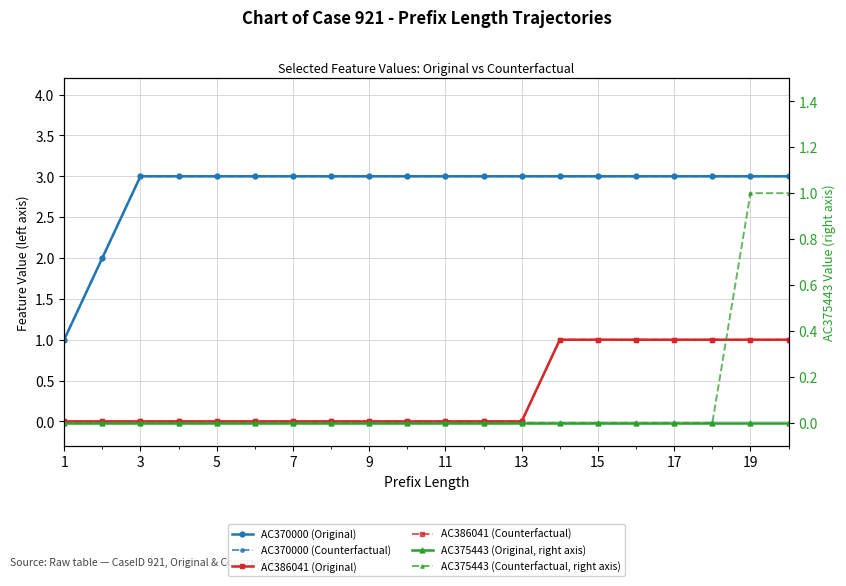

What is the spread (max minus min) of values at 15?

3